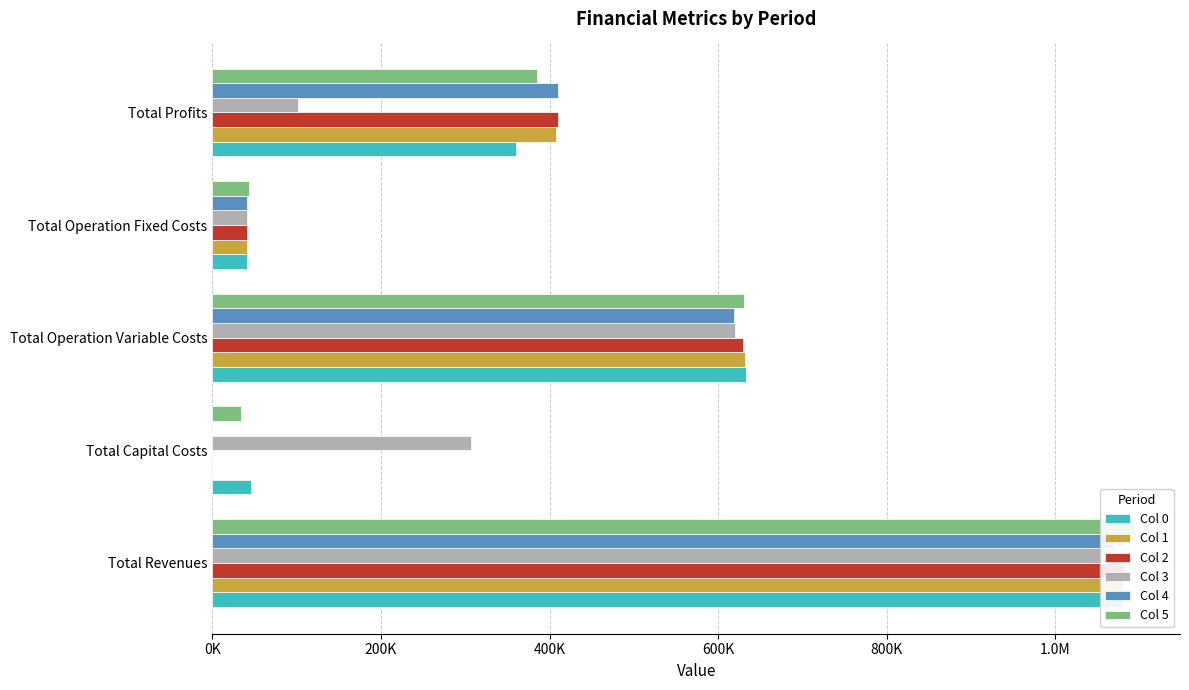

True or false: Col 2 has a value of 299879.7 at Total Operation Variable Costs.

False